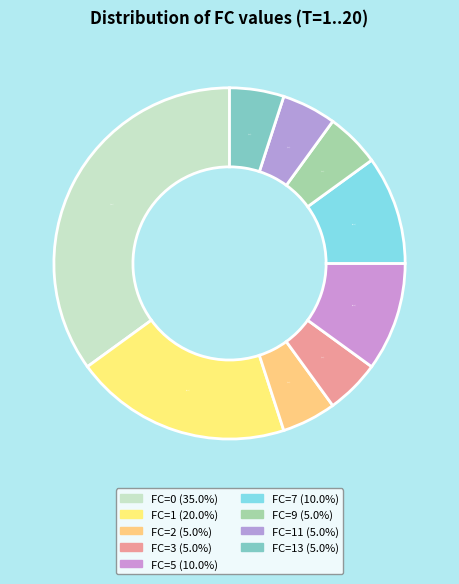

How many segments does this pie chart have?

9